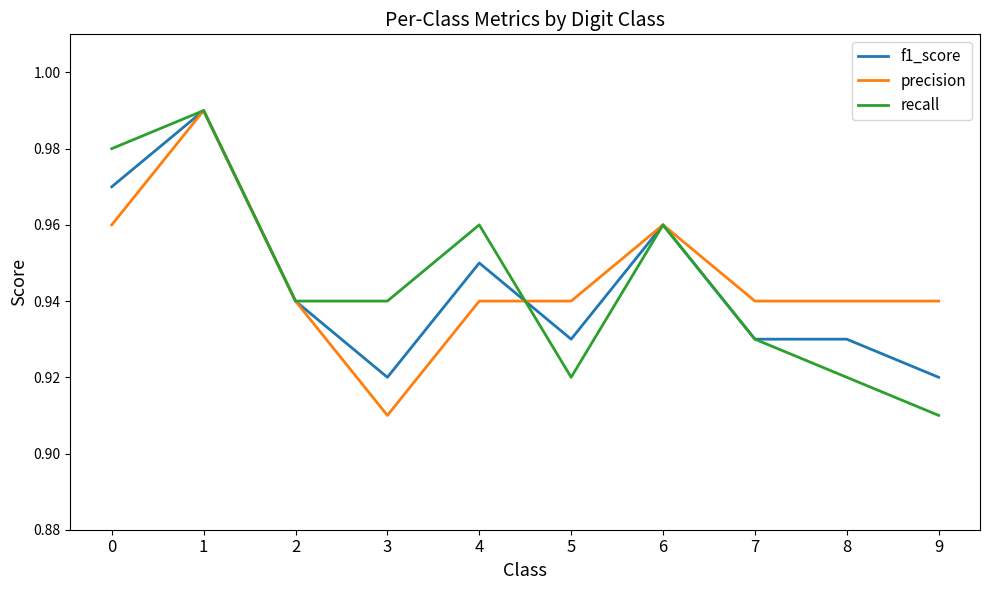

Is the value of precision at 1 greater than the value of f1_score at 9?

Yes